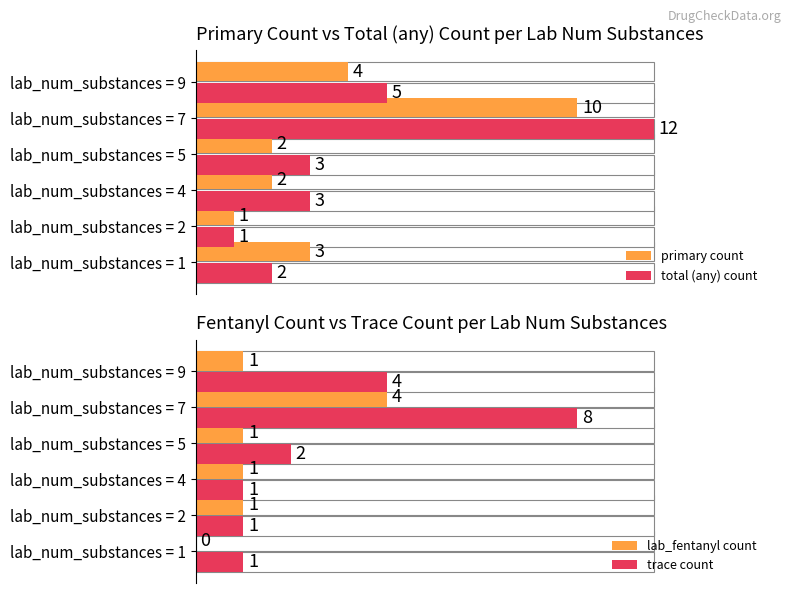

How many bars are there in total?

24